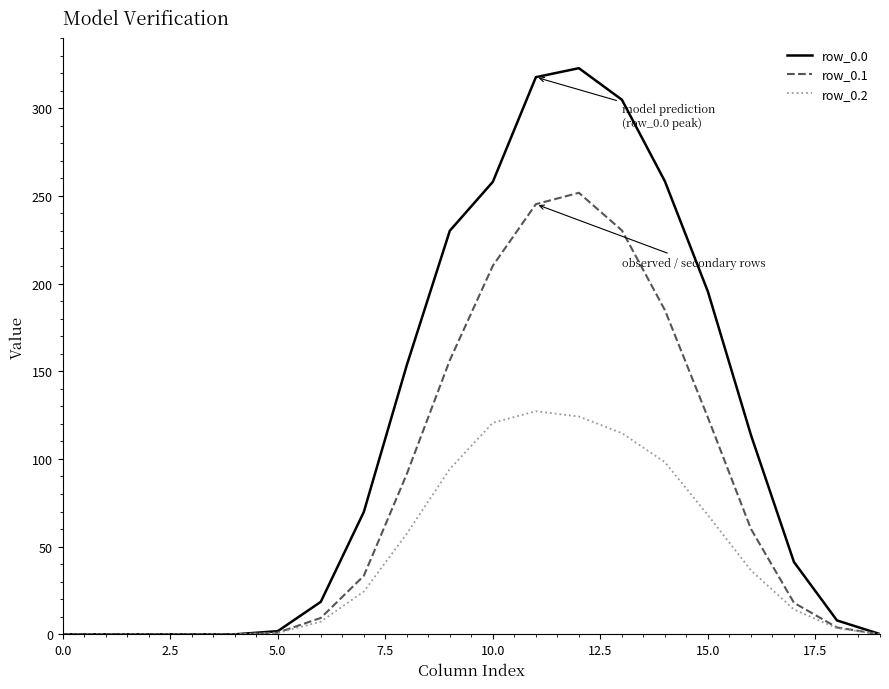

What is the maximum value shown in the chart?

322.8